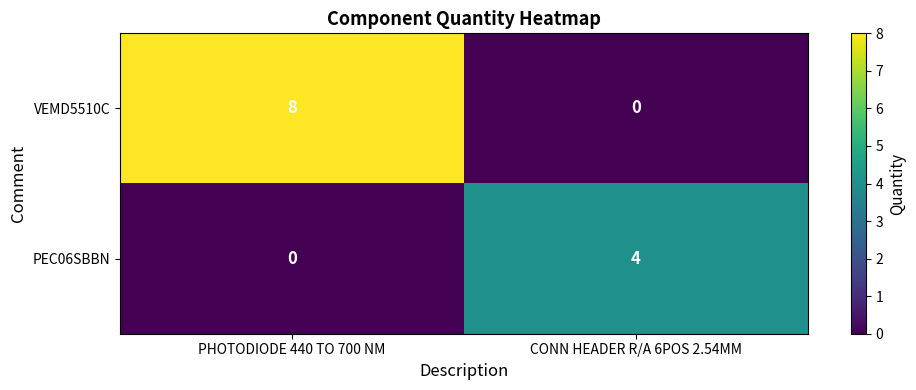

How many categories are shown in the chart?

2